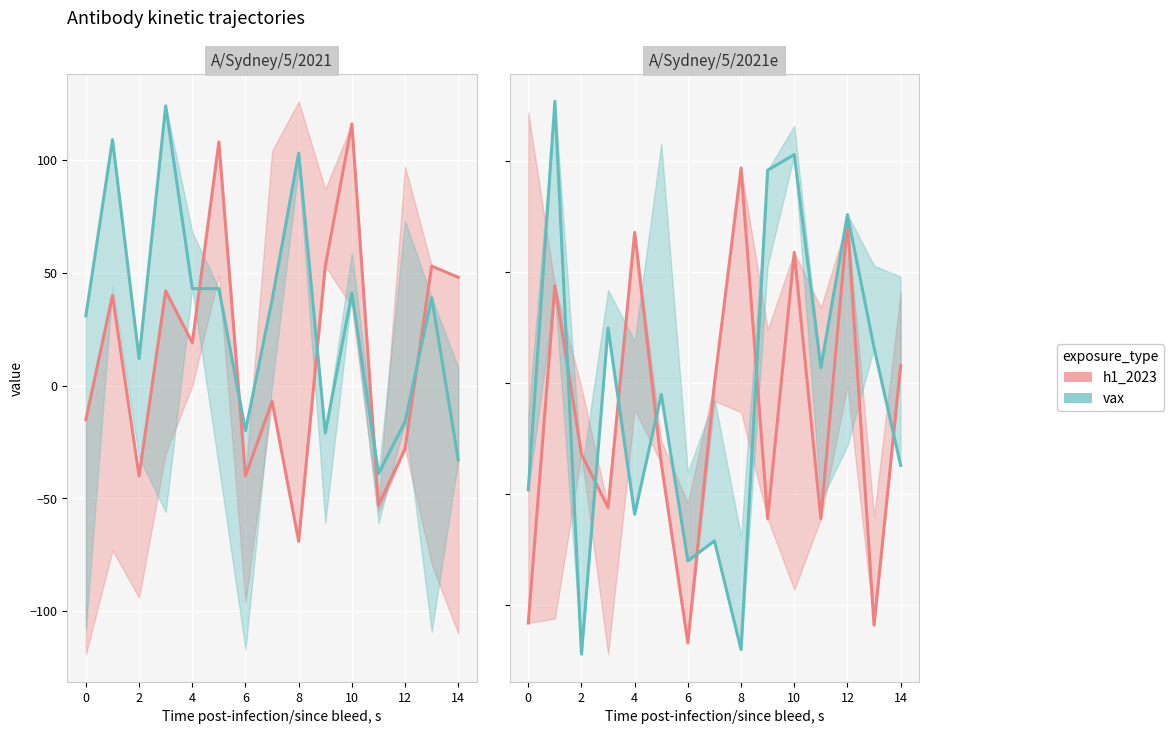

What is the label of the 9th point from the right?

6